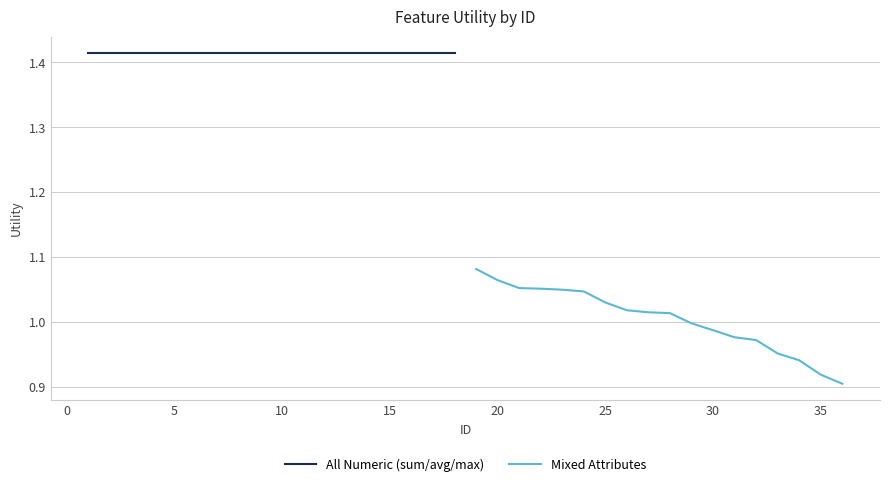

True or false: Mixed Attributes and All Numeric (sum/avg/max) cross at least once.

False